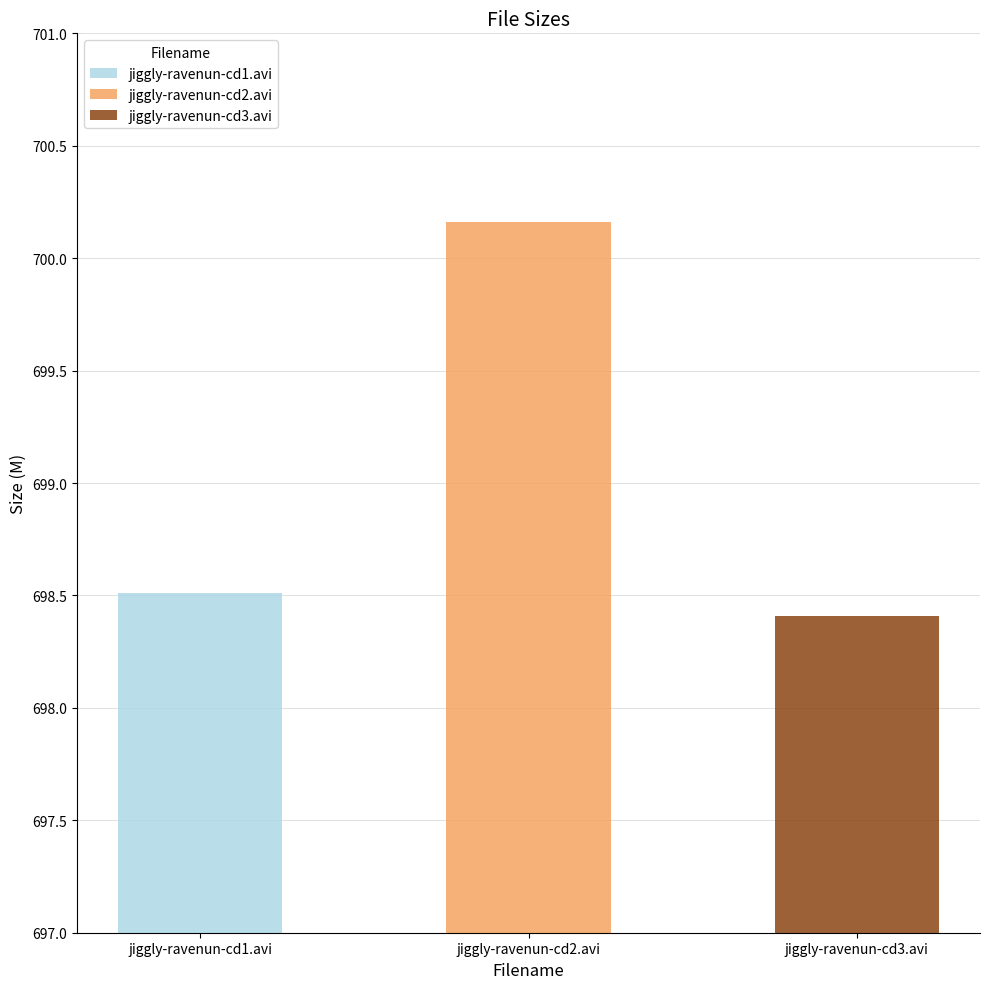

What is the greatest value displayed?

700.2